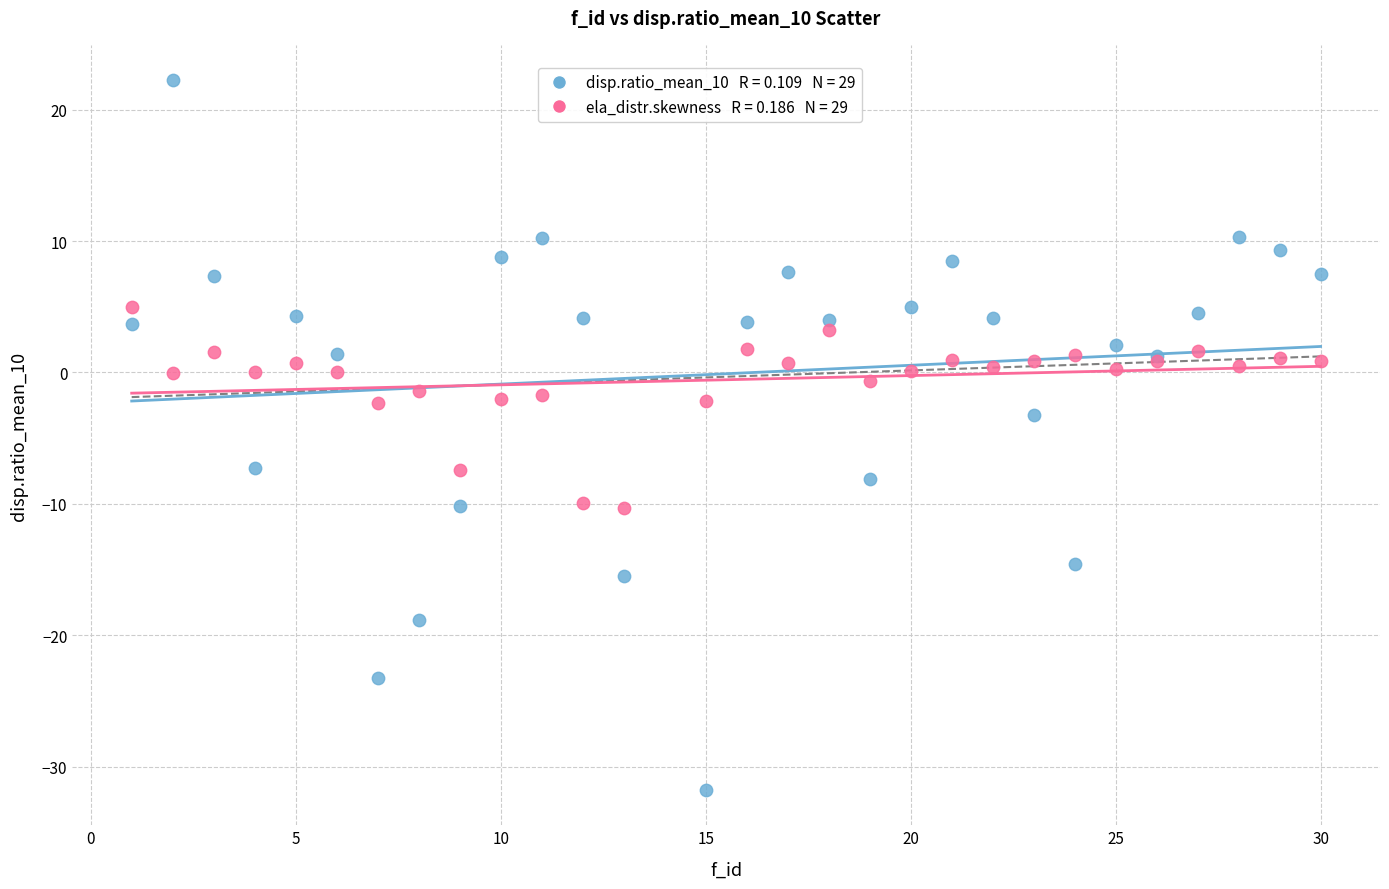

Across all series, what Y value is closest to -4?

-3.3